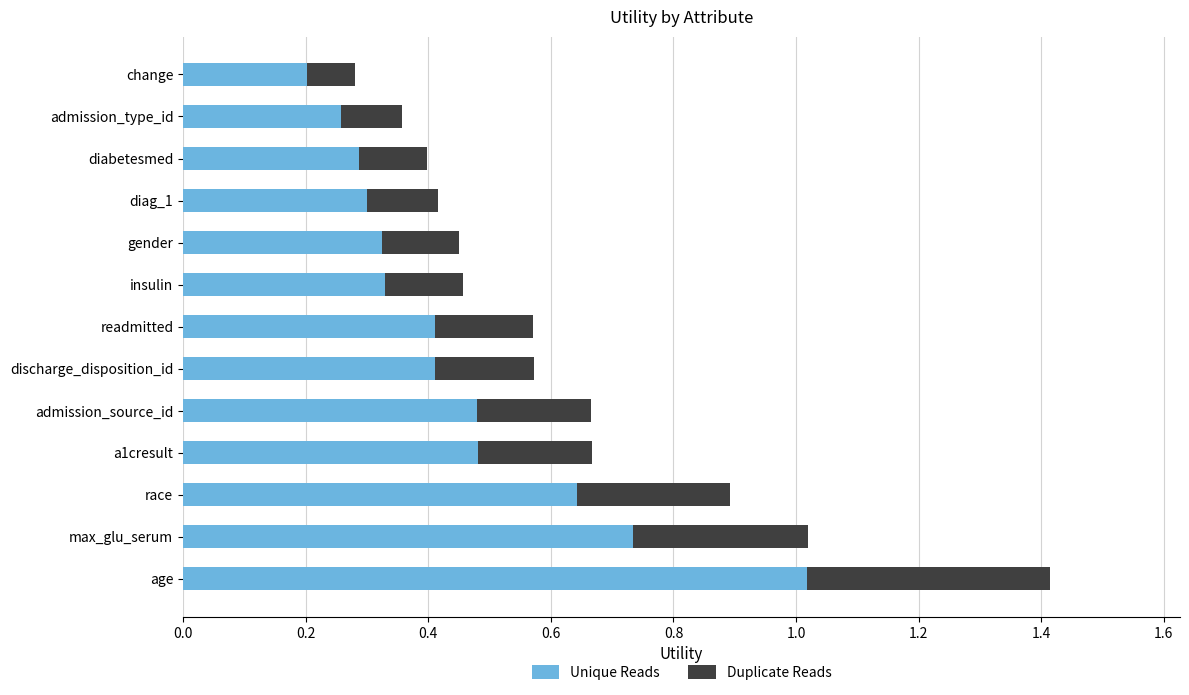

At which label is Unique Reads closest to 0?

change